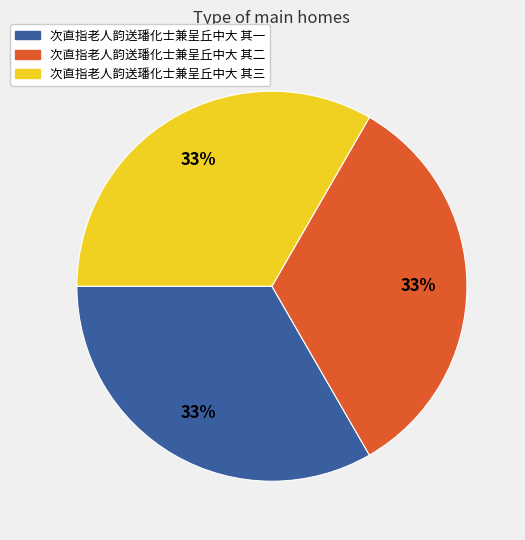

To the nearest percent, what is the combined percentage of 次直指老人韵送璠化士兼呈丘中大 其一 and 次直指老人韵送璠化士兼呈丘中大 其二?

67%